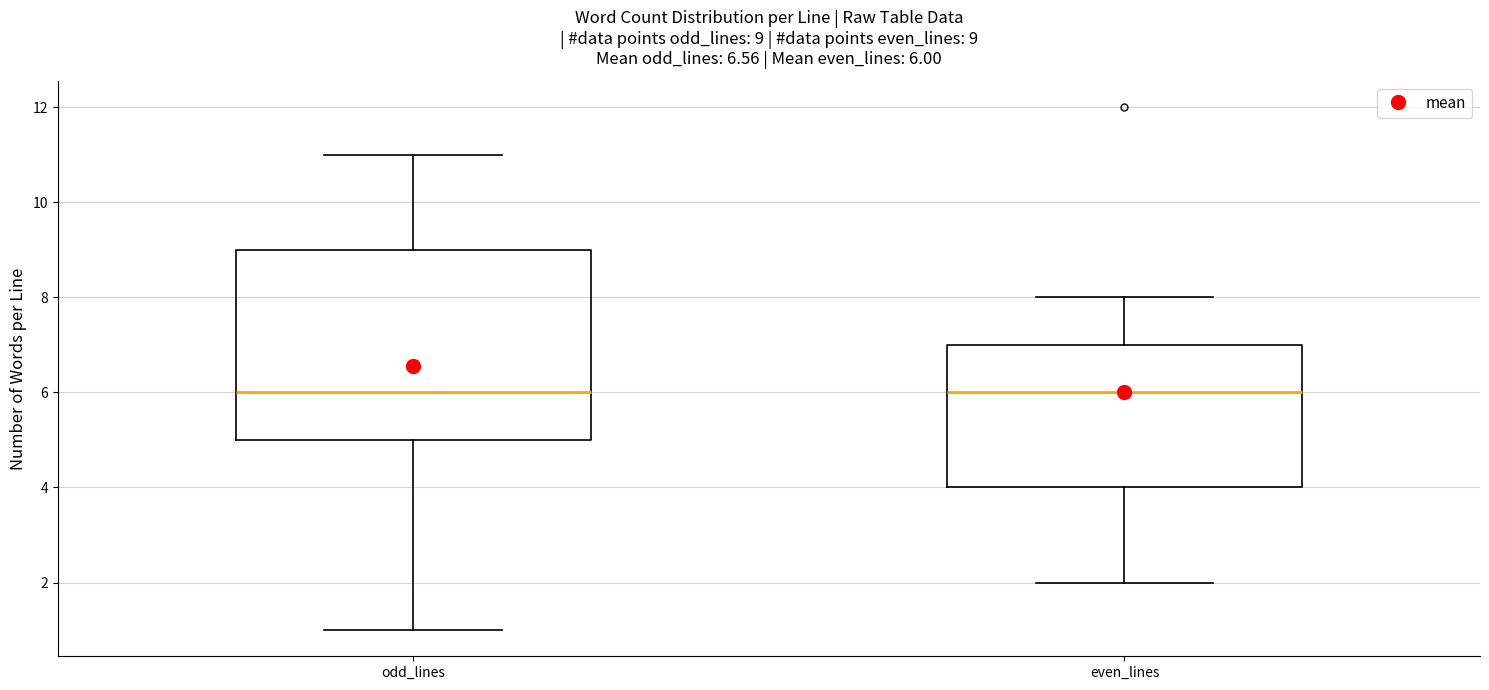

Comparing the boxes themselves (not the whiskers), which one is the tallest?

odd_lines